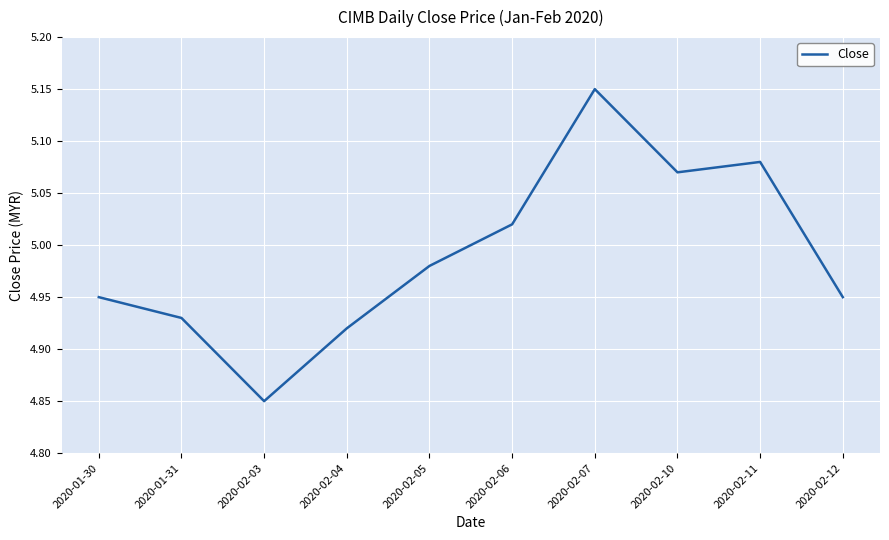

Is it true that the value at 2020-02-12 is 8.0?

False